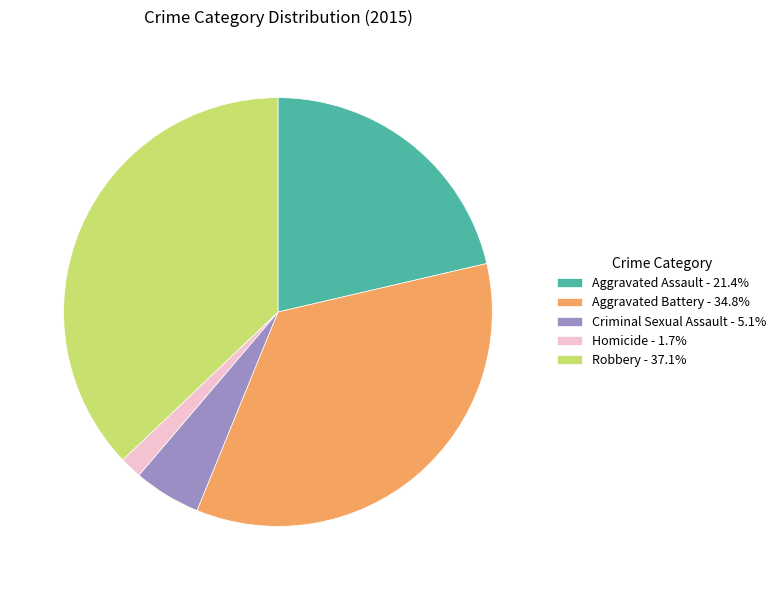

Is there a majority slice in this chart?

No